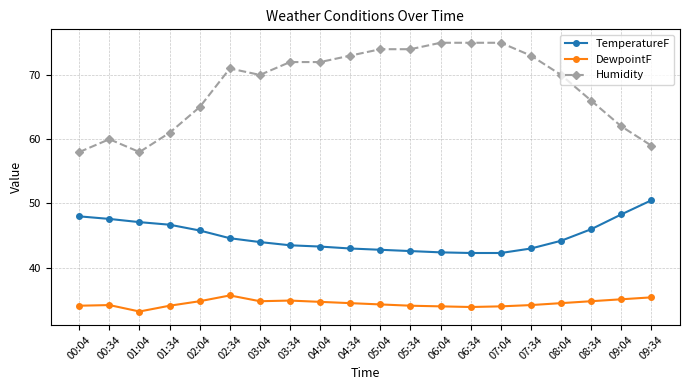

What is the approximate value of Humidity at 06:34?

75.0